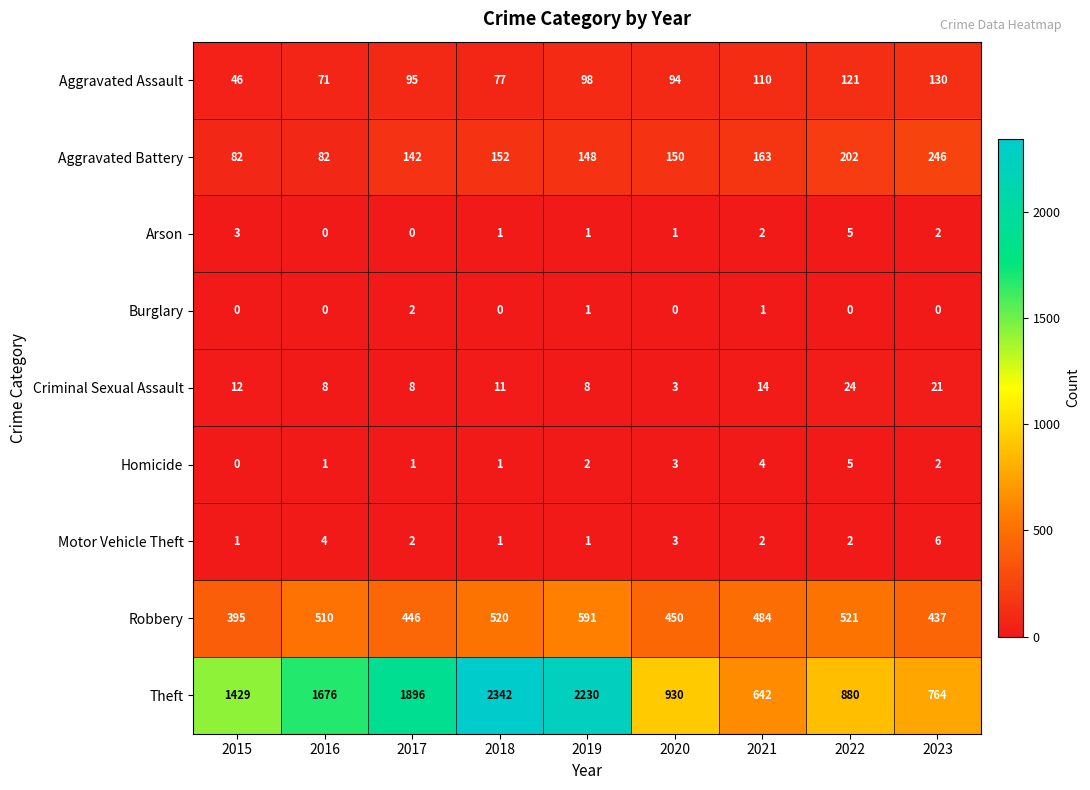

What is the approximate value of Aggravated Assault at 2021, to the nearest 10?

110